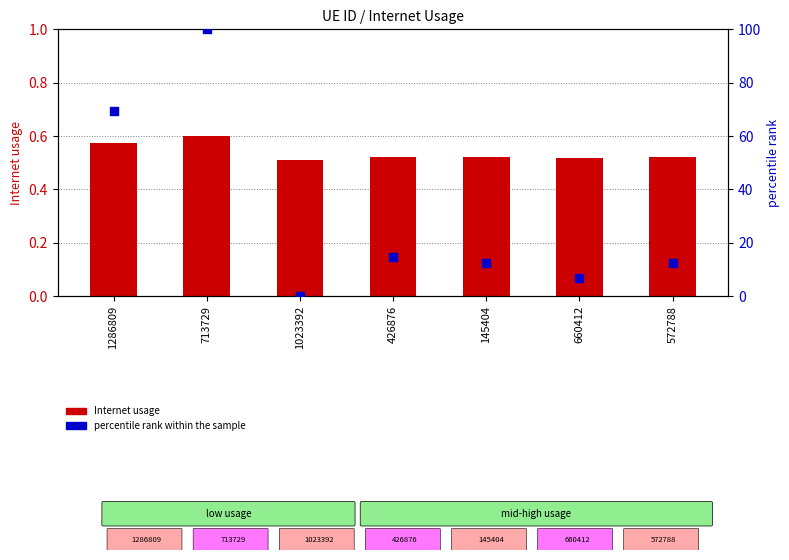

Which series has the largest total across all categories?

percentile rank within the sample